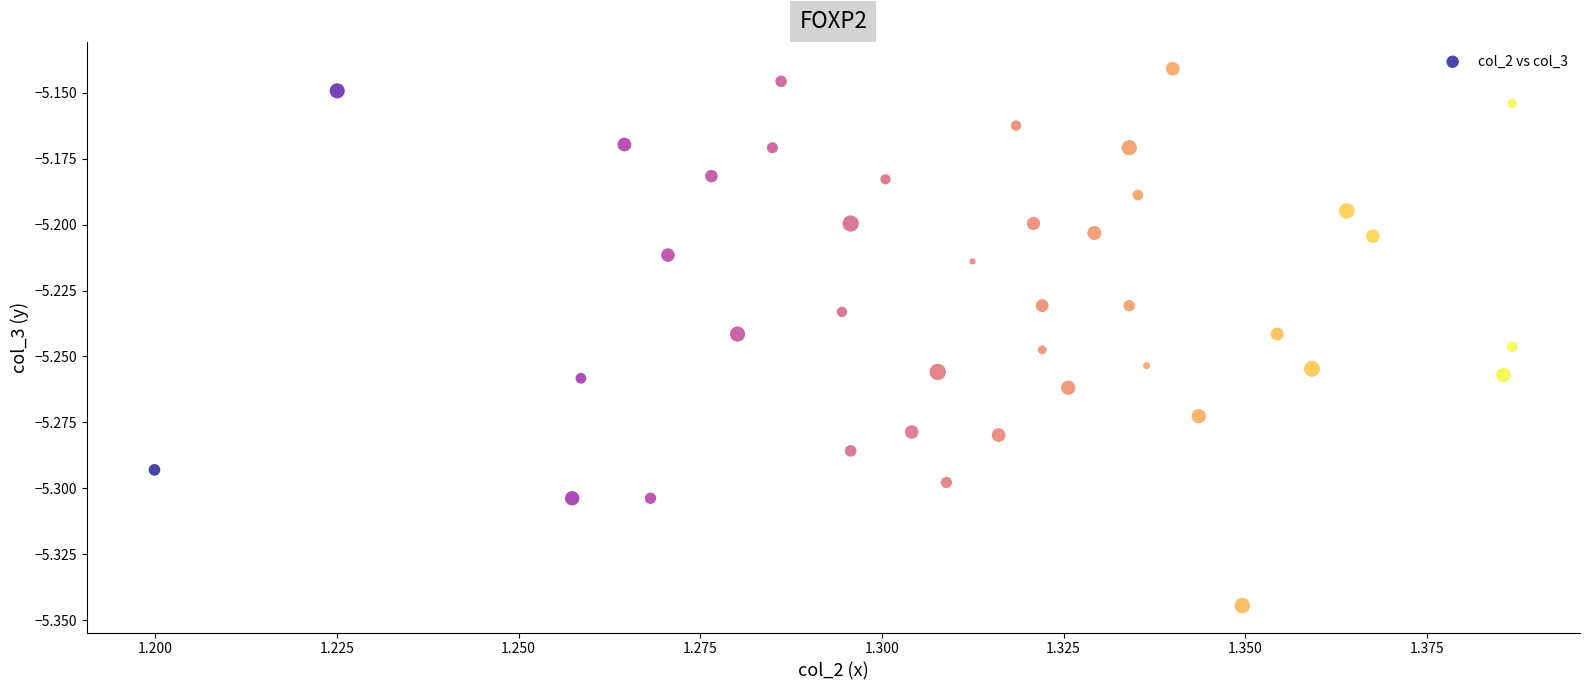

How many points are shown in the scatter plot?

40